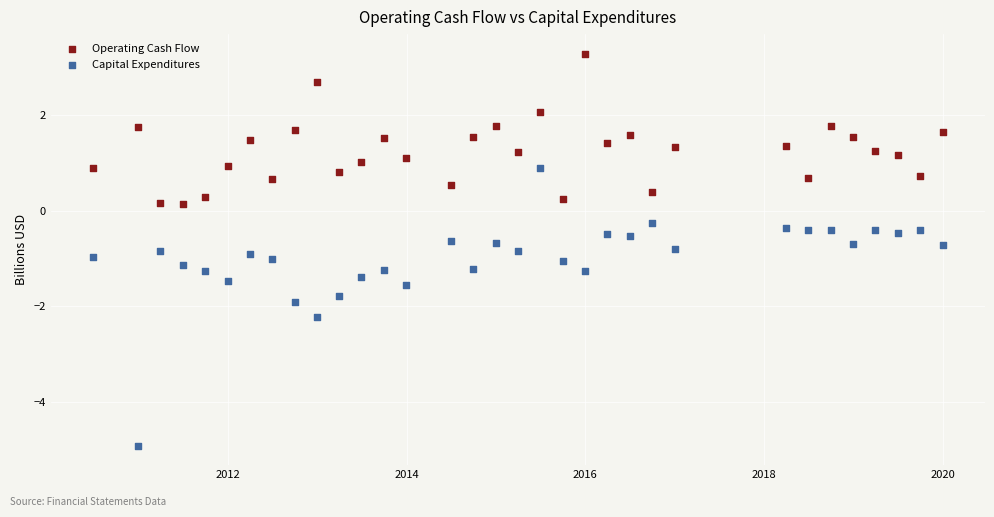

Across all data points, what is the range of Y values (max minus min)?

8.2